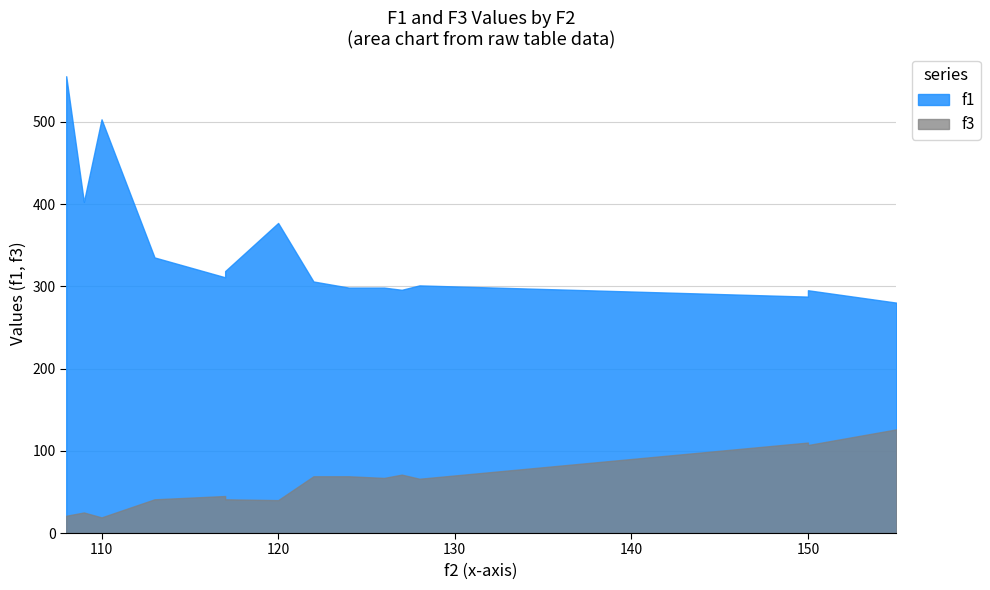

Which category has the highest value in the f3 series?

155